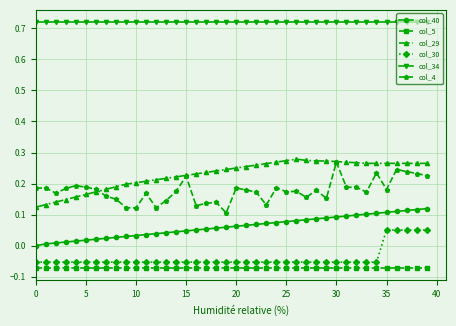

True or false: col_4 and col_30 intersect in this chart.

False